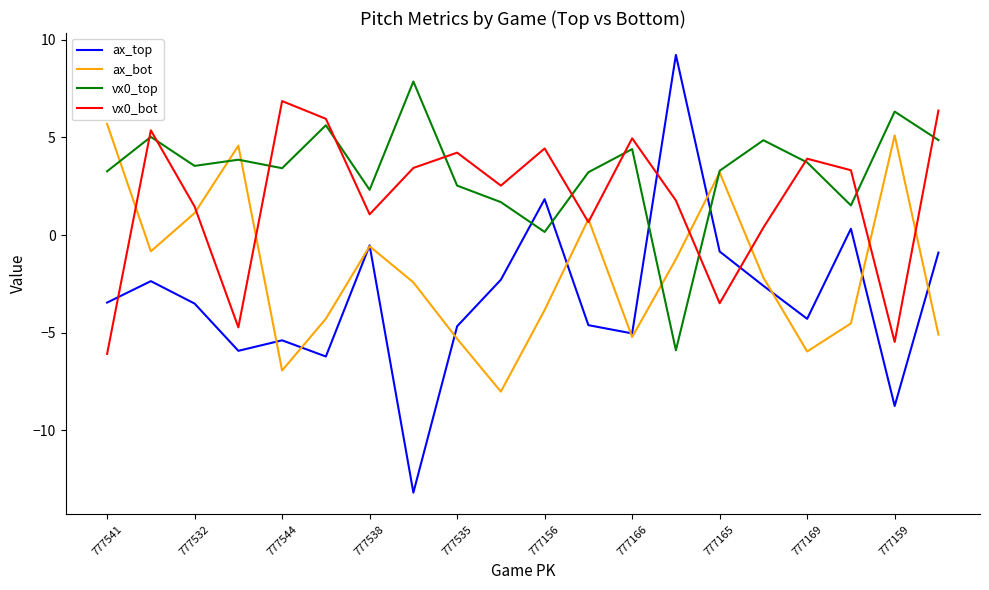

What is the maximum value shown in the chart?

9.2